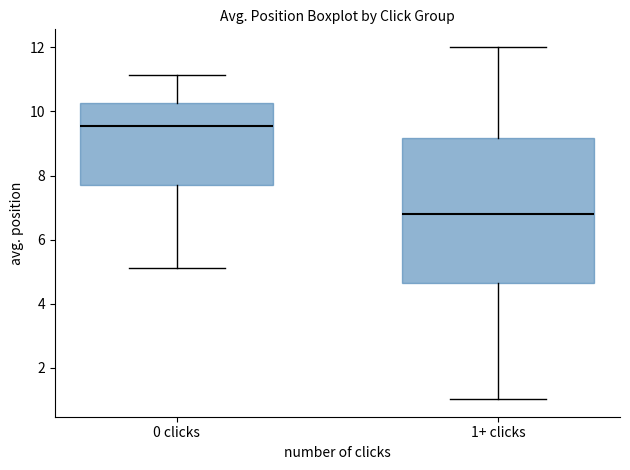

Where is the lower edge of the box for 0 clicks on the y-axis? The values are not printed on the chart, so give them approximately, as read against the axis.

7.6